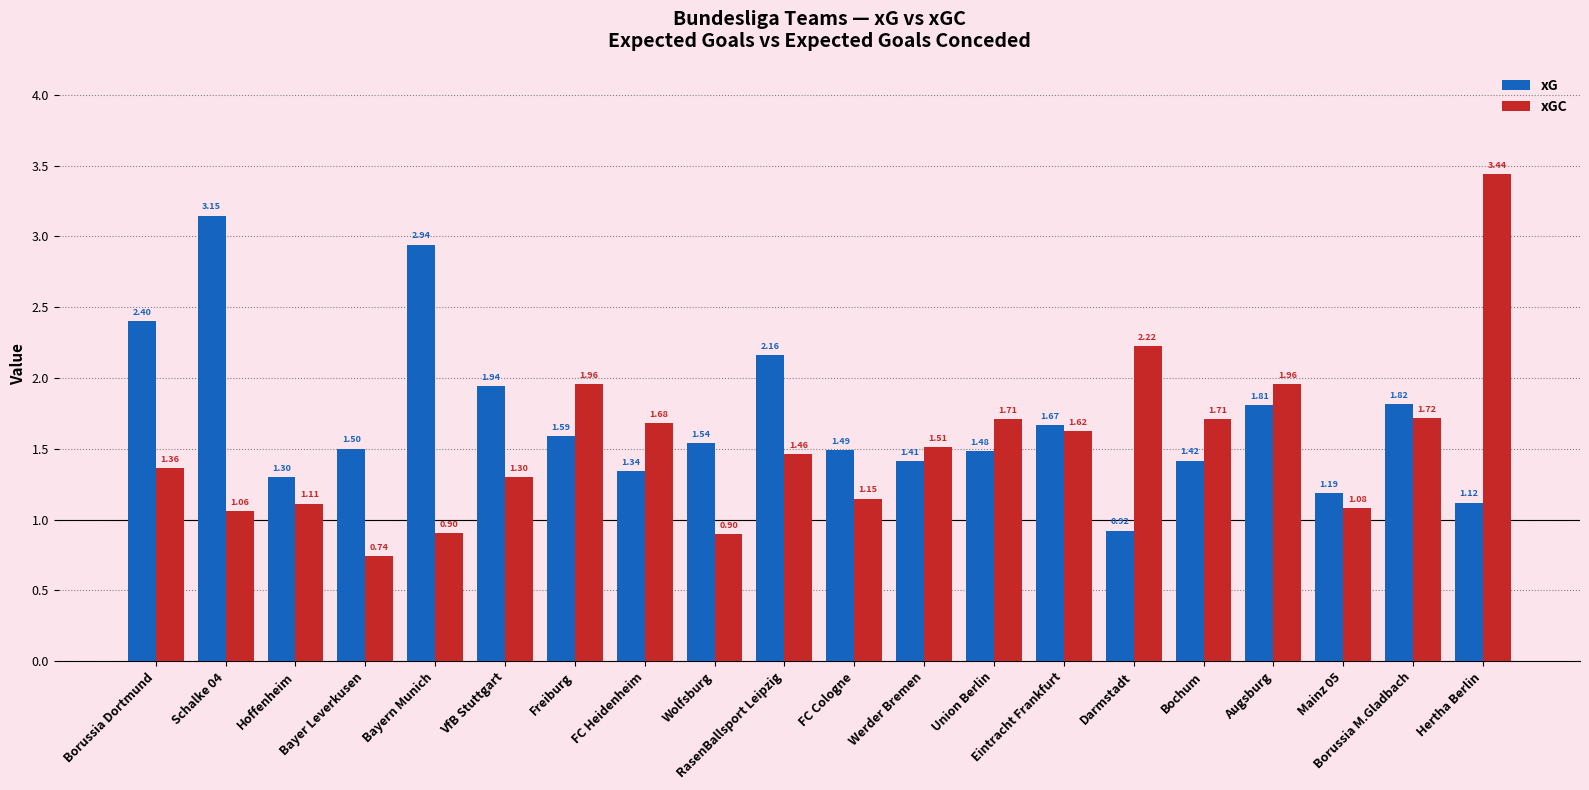

What is the sum of all xGC values?

30.6